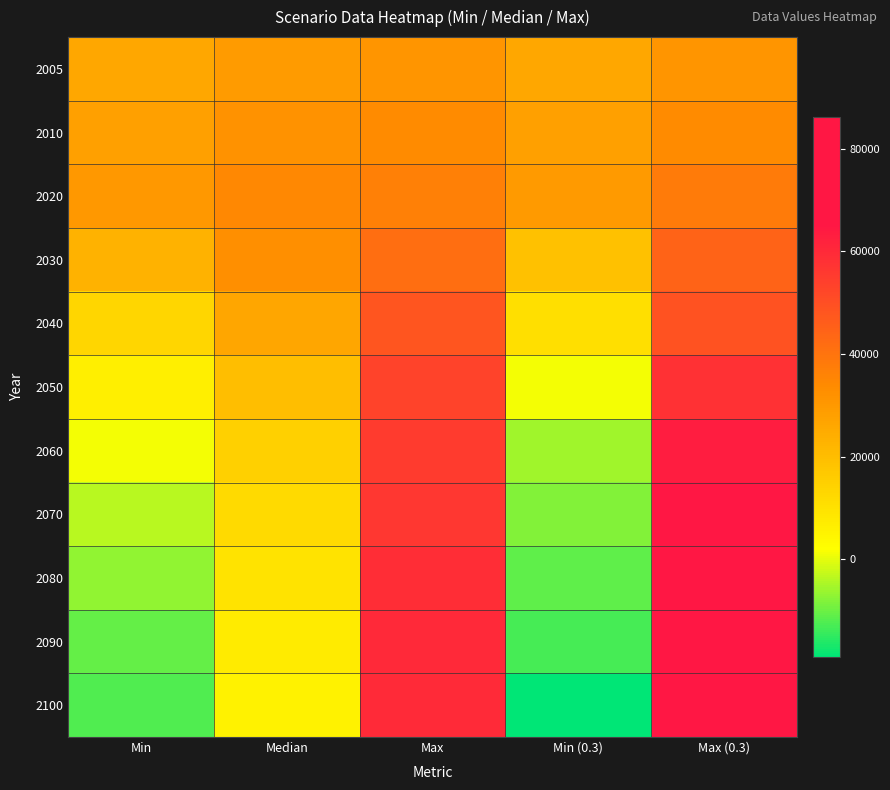

Count the number of categories in the chart.

5